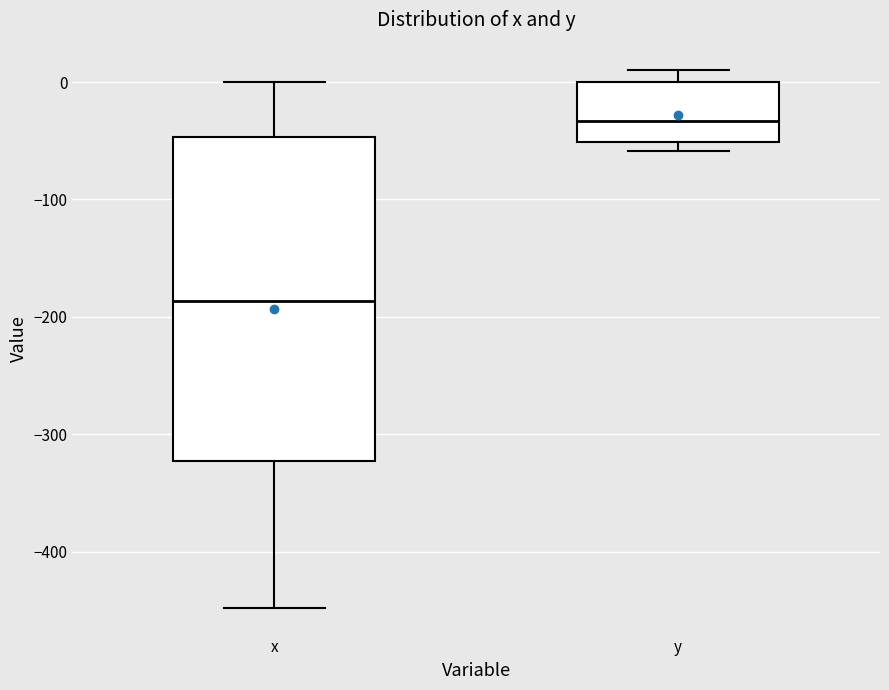

Reading left to right, read every box against the y-axis: the position of its median line, the range the box covers, and the ends of its whiskers. The values are not printed on the chart, so give them approximately, as read against the axis.

x: median -190, box -320 to -50, whiskers -450 to 0
y: median -30, box -50 to 0, whiskers -60 to 10